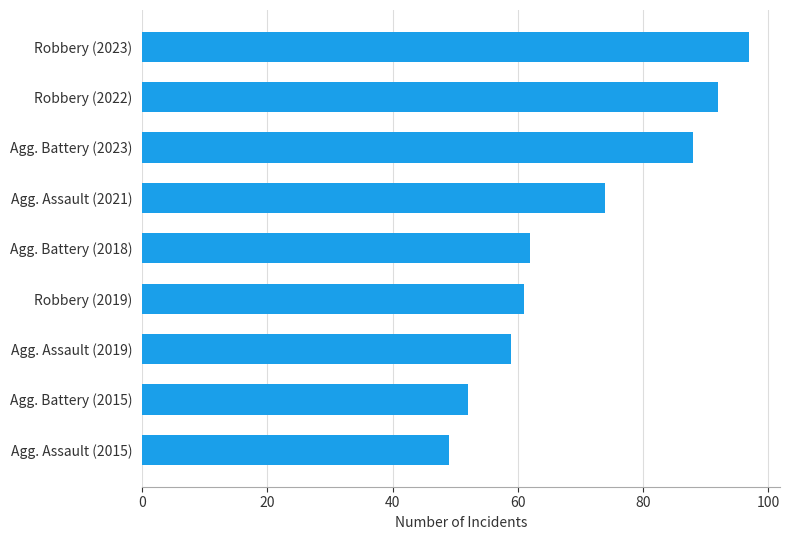

At which label is the value closest to 73?

Agg. Assault (2021)